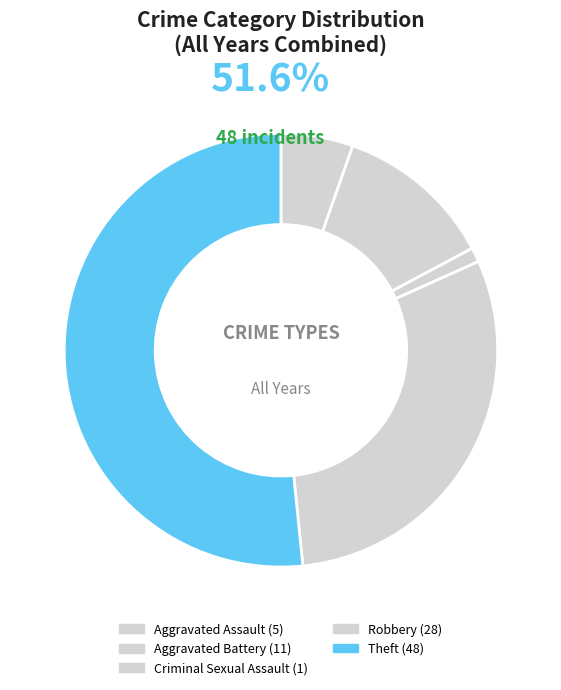

How many segments does this pie chart have?

5